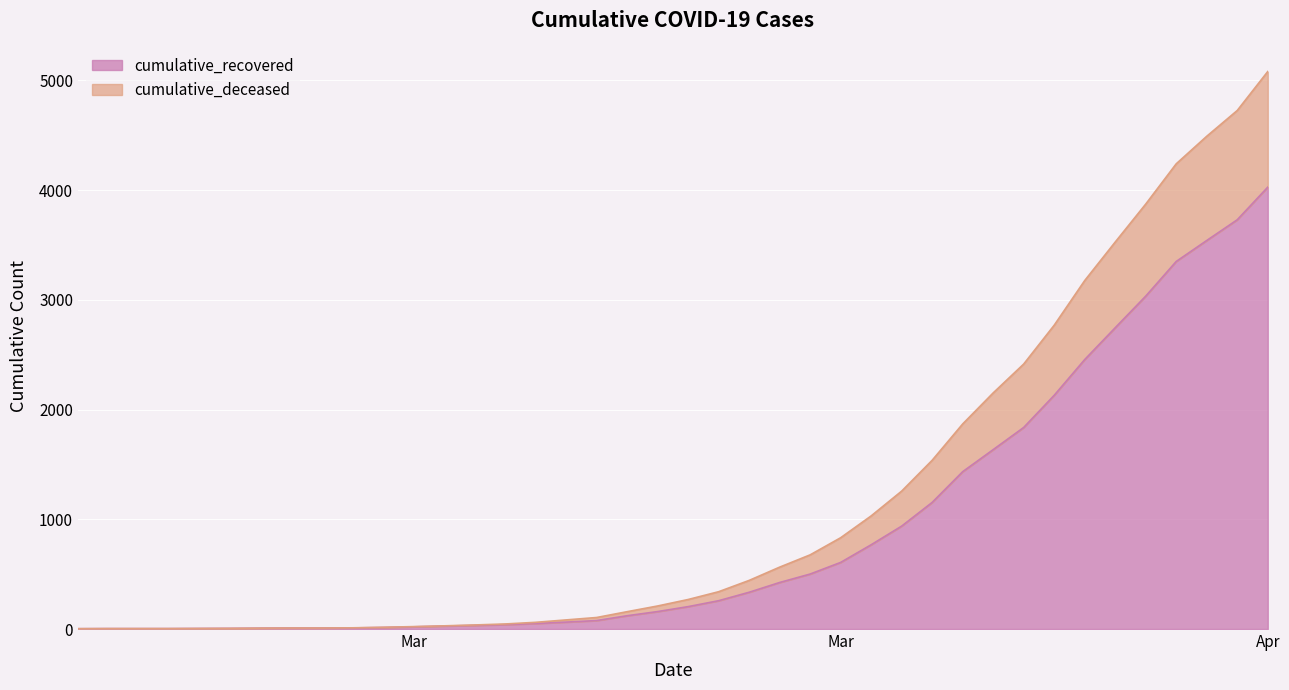

True or false: cumulative_recovered and cumulative_deceased cross at least once.

False